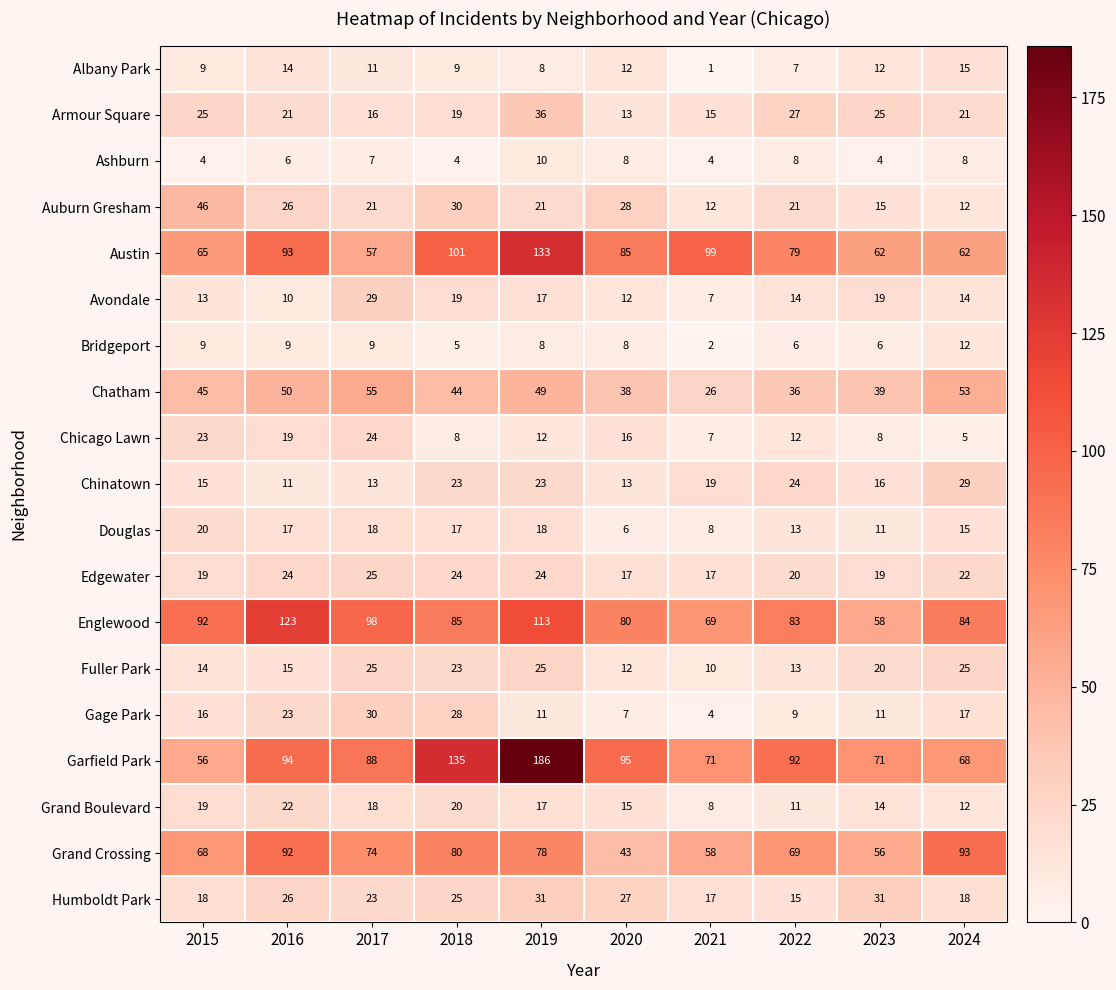

Which series has the largest range (max minus min)?

Garfield Park